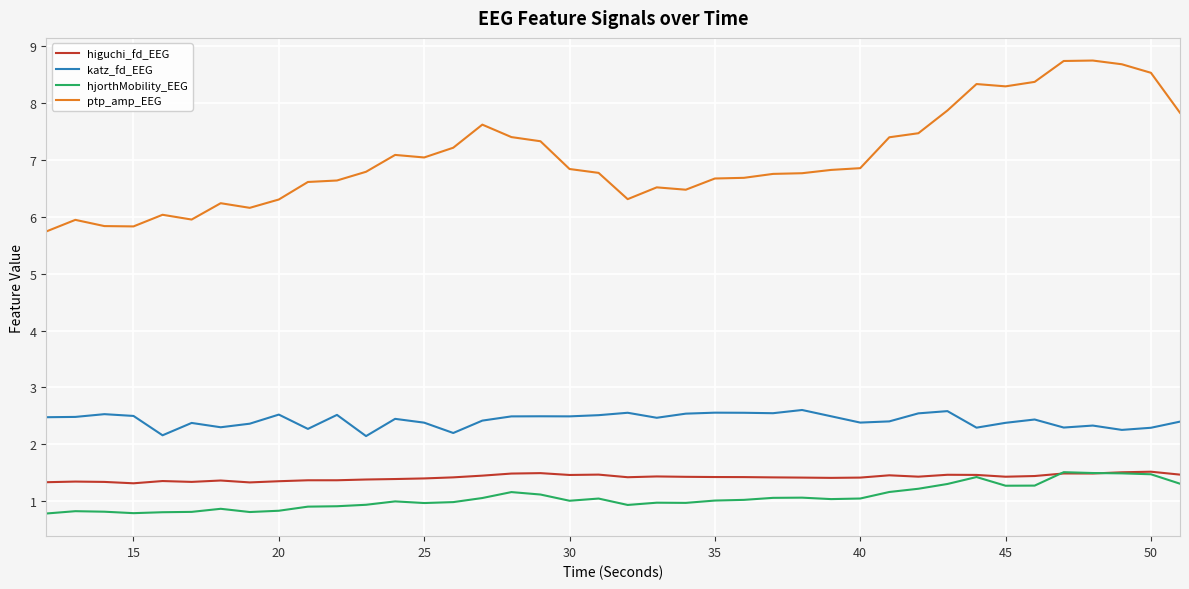

What is the minimum value shown in the chart?

0.8